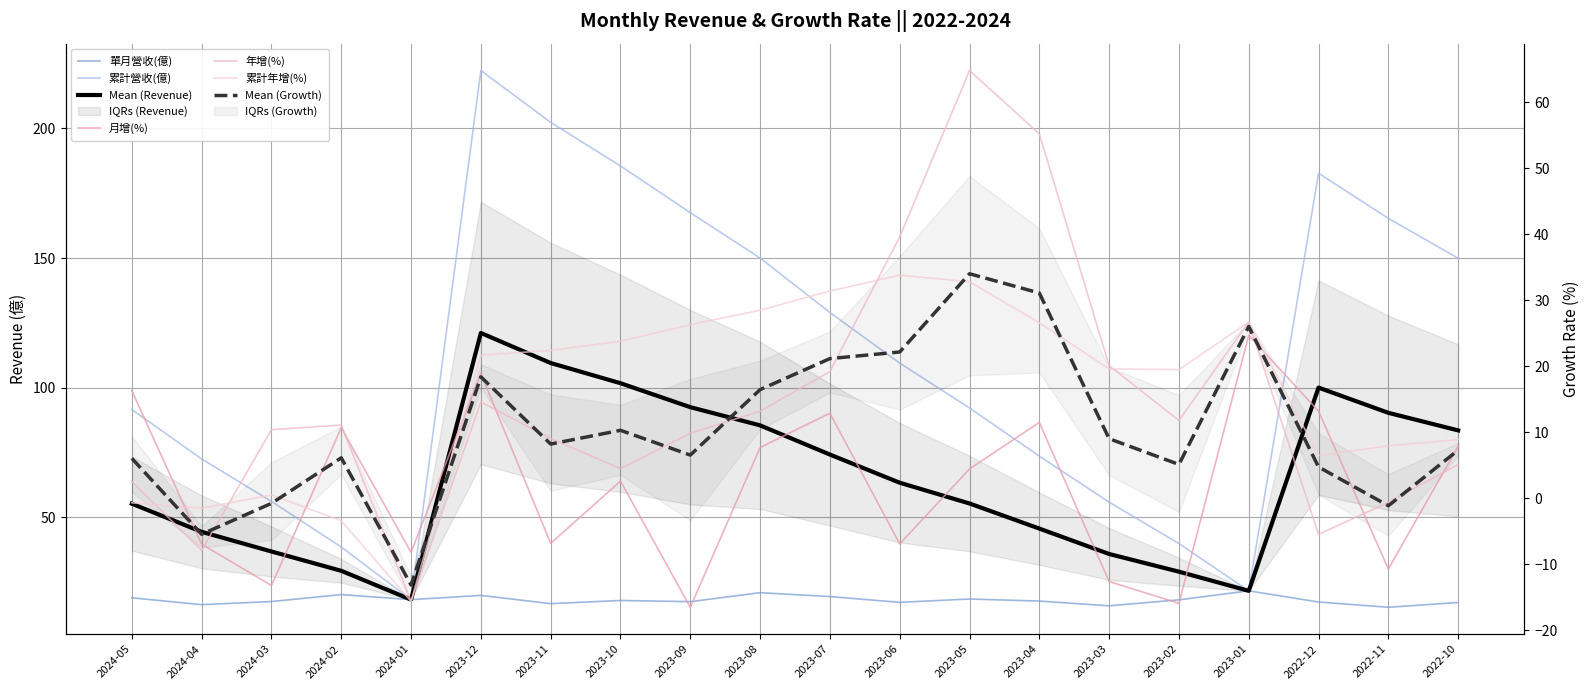

Between 2024-04 and 2023-10, which series saw the biggest shift?

累計營收(億)